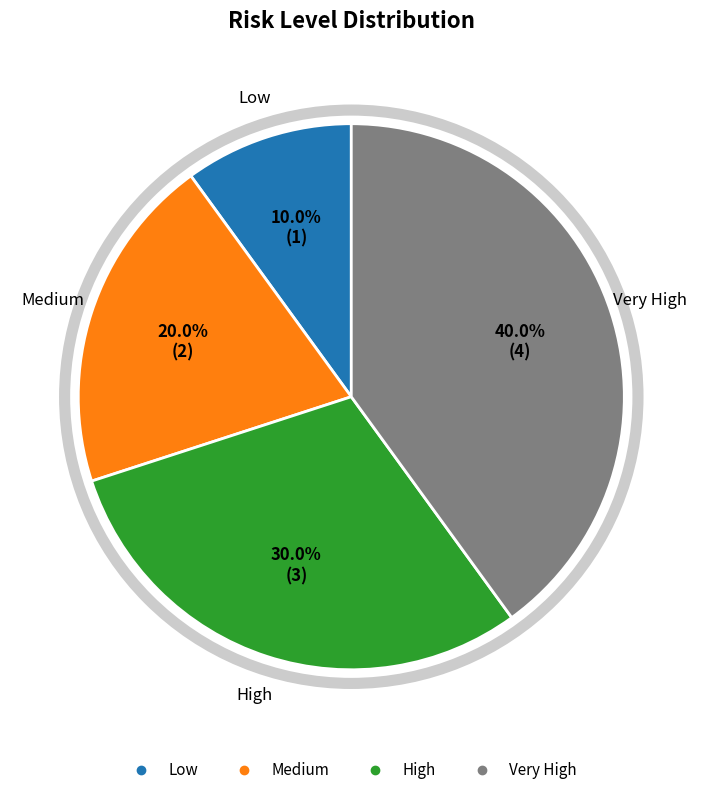

The High slice represents 36% of the pie. True or false?

False